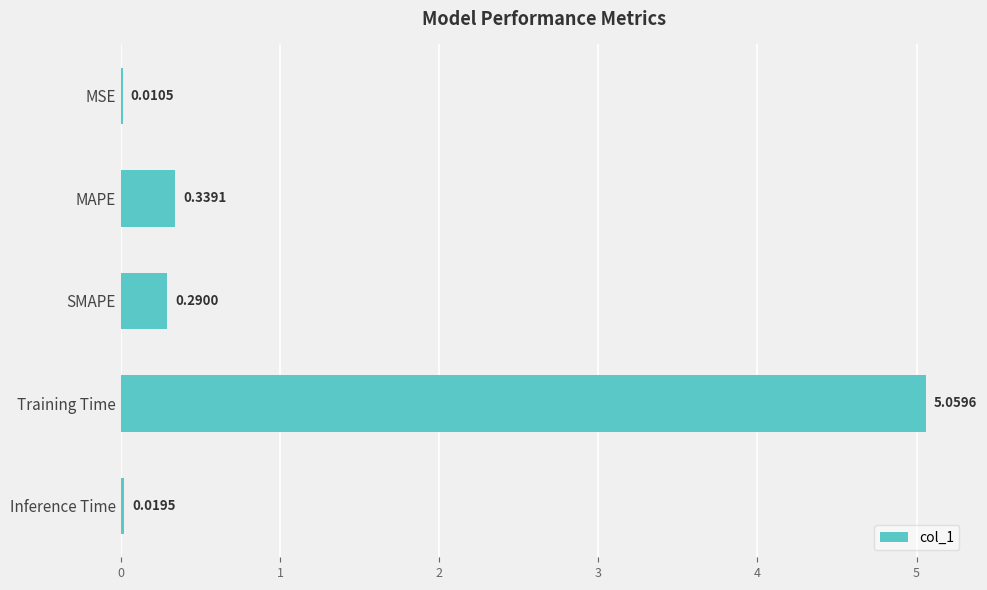

Which category has the highest value across all series?

Training Time